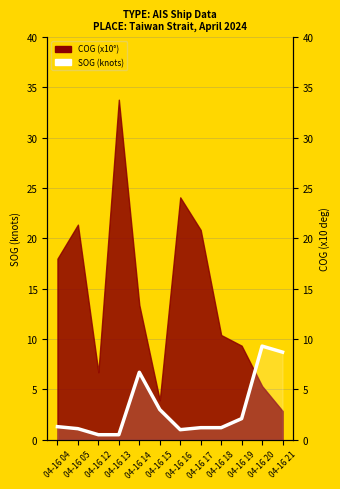

Does the chart display data point markers on the line(s)?

No